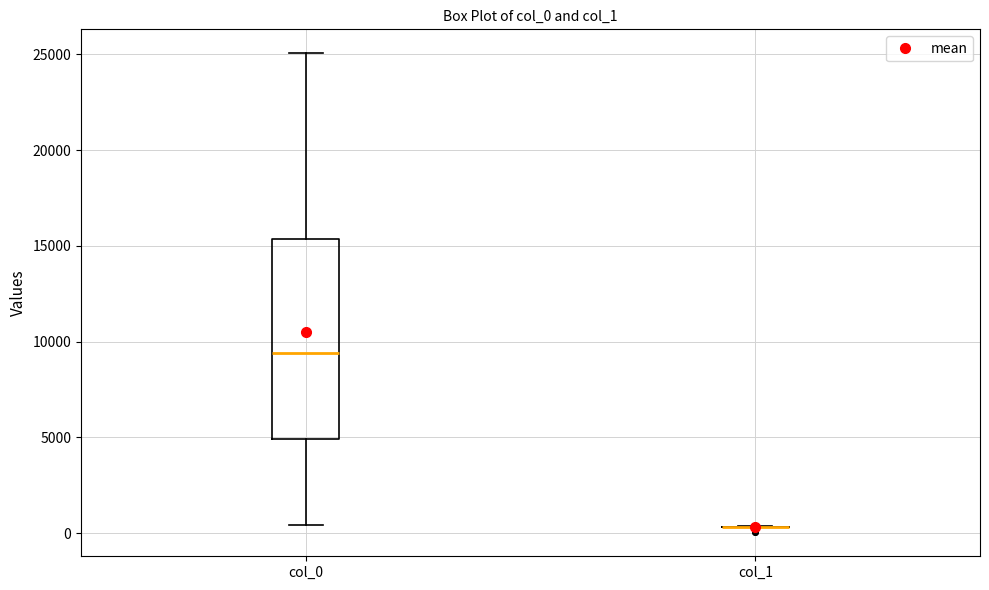

Where does the median line of the box for col_0 sit on the y-axis? The values are not printed on the chart, so give them approximately, as read against the axis.

9500